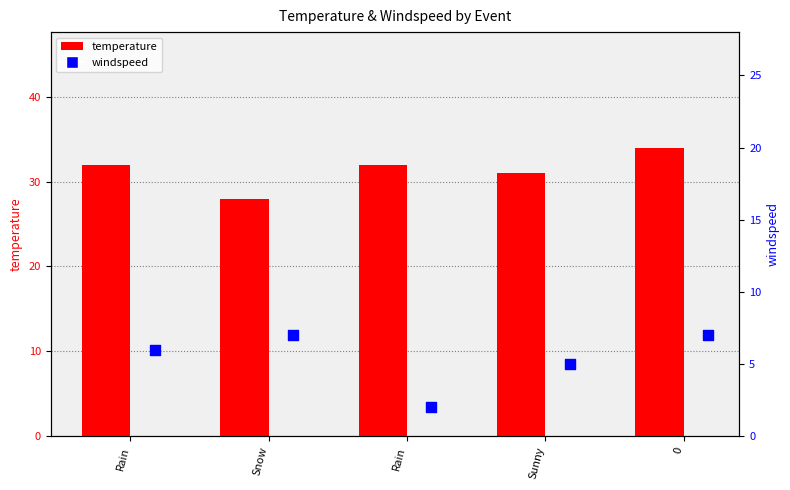

At how many categories does at least one series exceed 16?

5